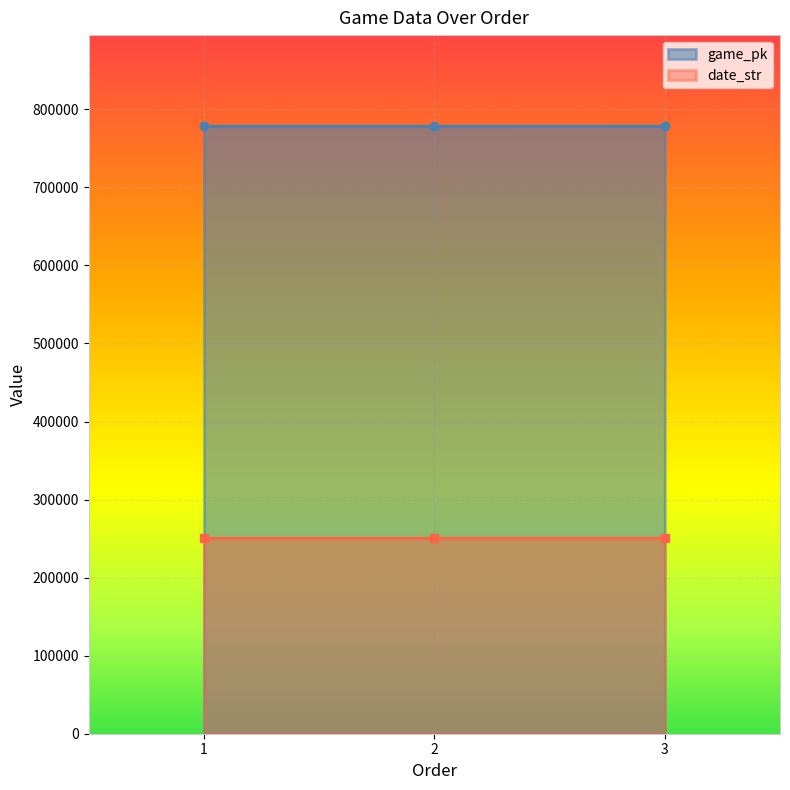

How many values in the date_str series exceed 250416?

1